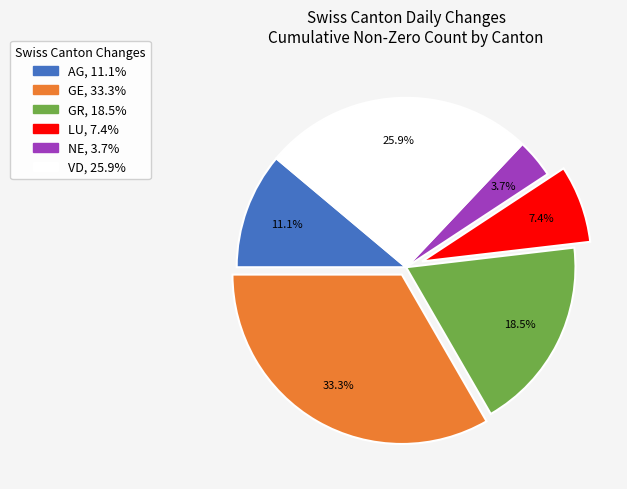

What portion of the pie excludes AG?

88.9%